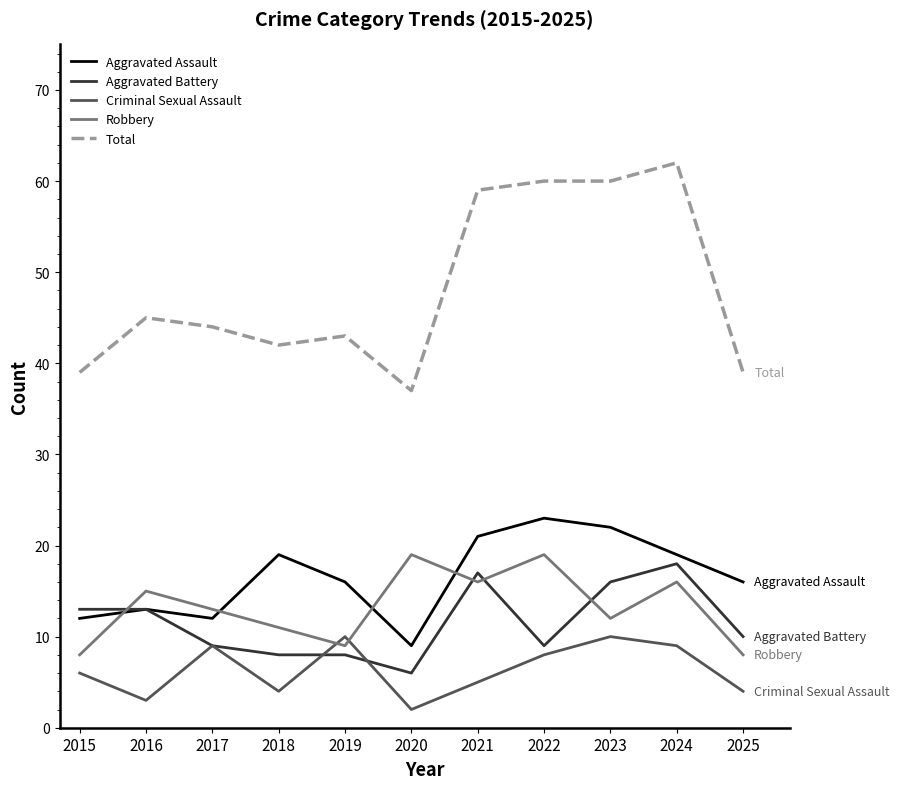

Between 2019 and 2023, which series saw the biggest shift?

Total